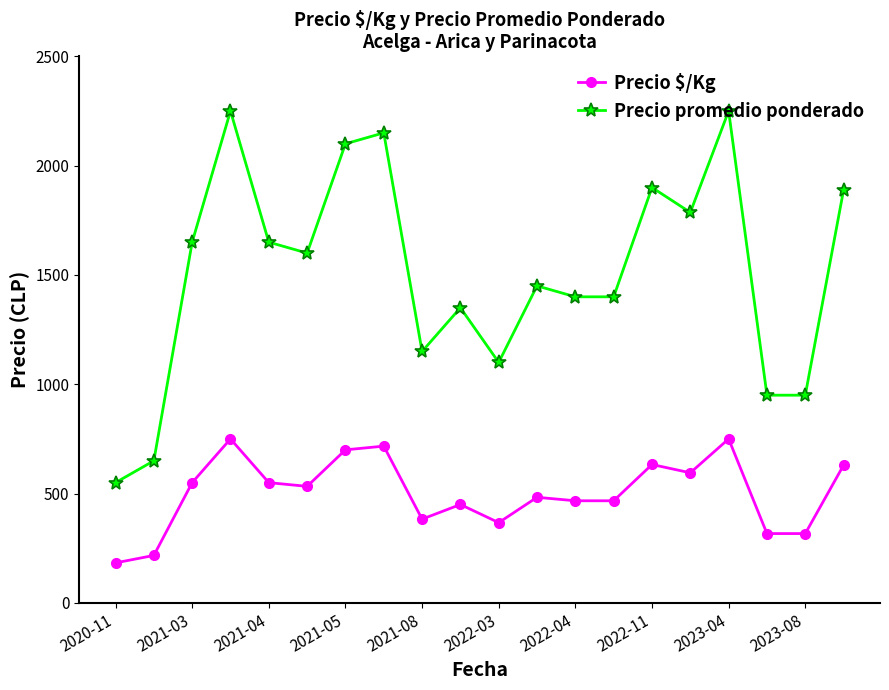

What is the minimum value shown in the chart?

183